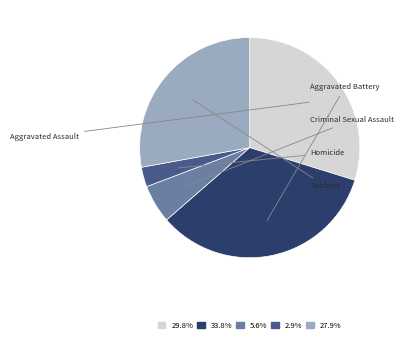

Which slice is the largest?

Aggravated Battery